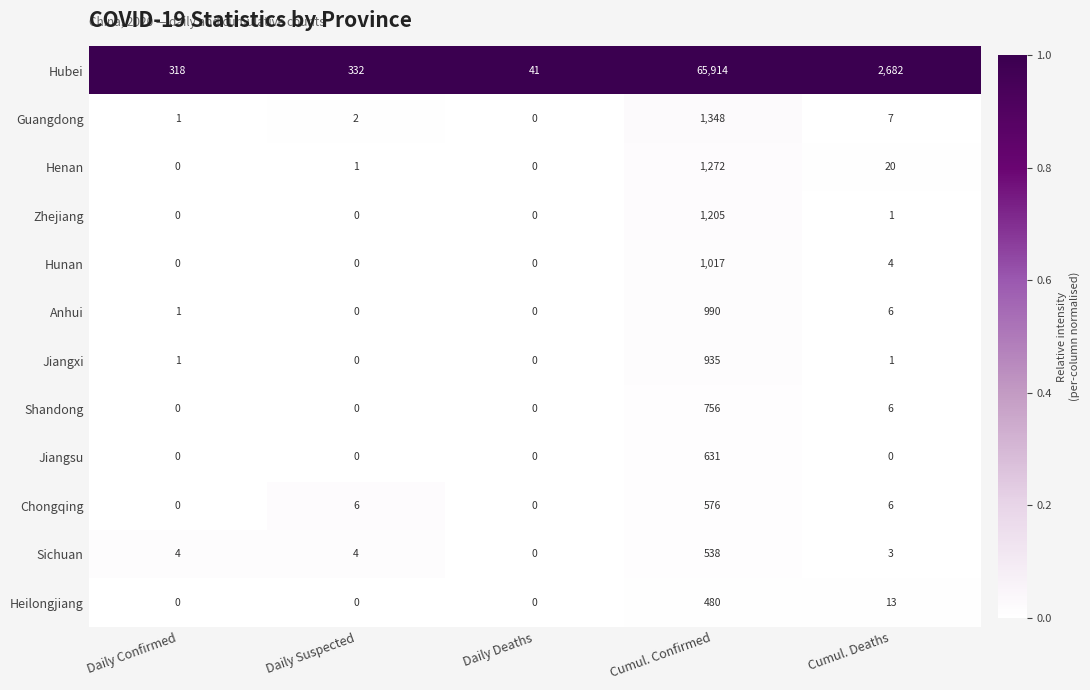

What is the spread (max minus min) of values at Daily Deaths?

41